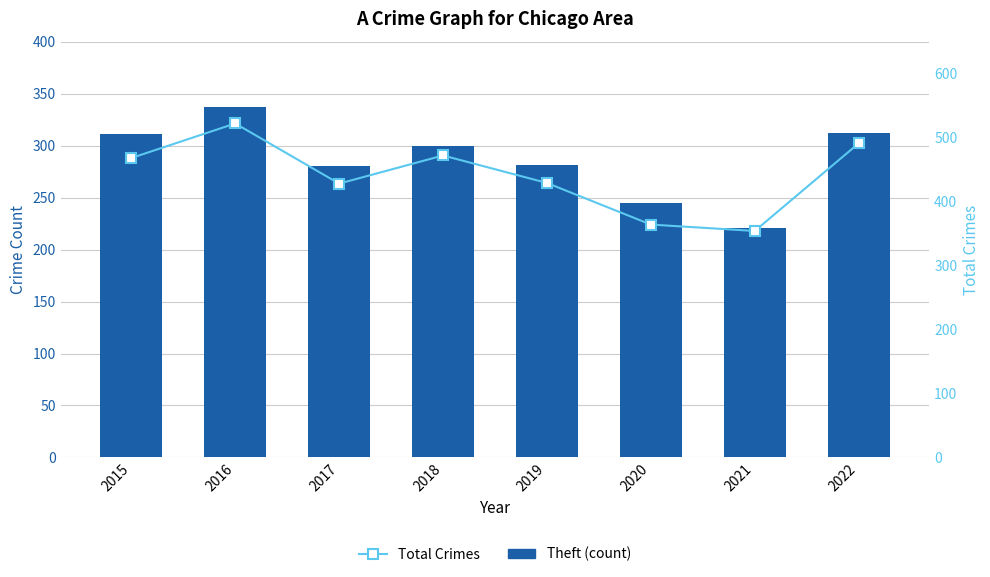

At which label is Theft (count) closest to 279?

2017